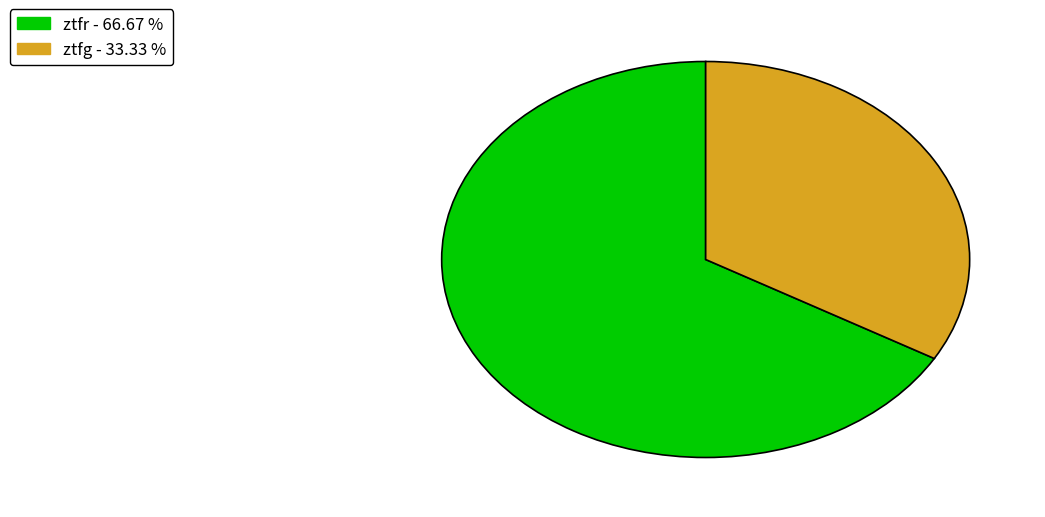

How many slices are in this pie chart?

2